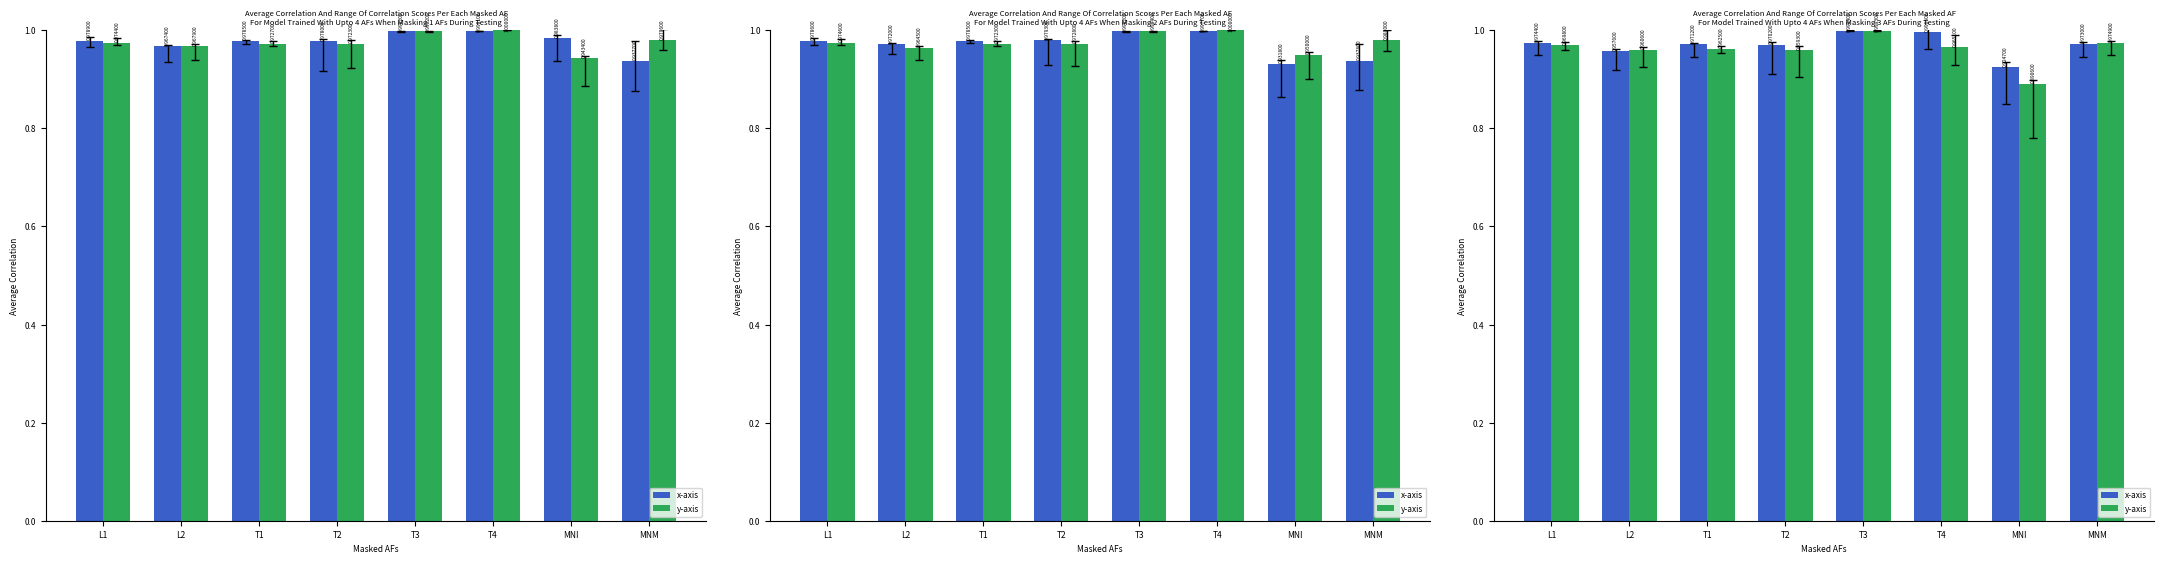

What is the approximate value of y-axis at L1?

1.0